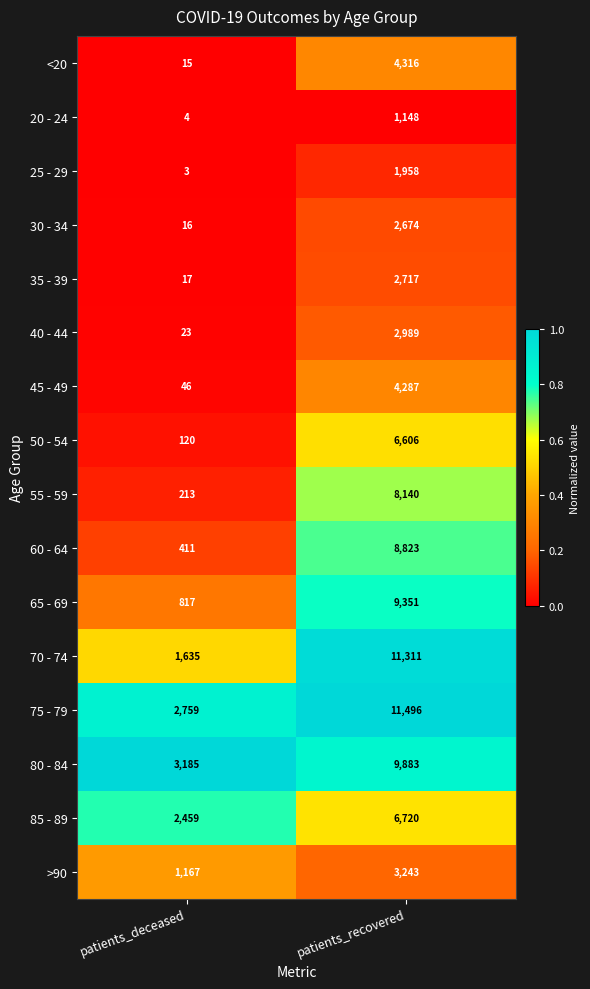

What is the greatest value displayed?

11496